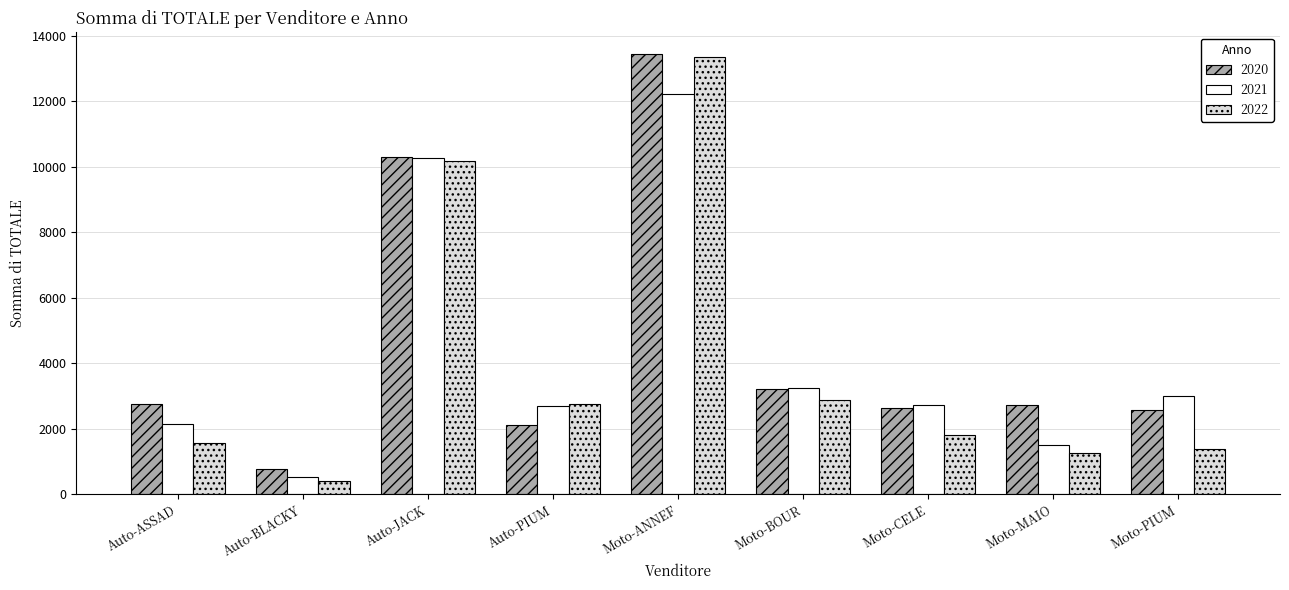

What is the sum of all 2021 values?

38288.4